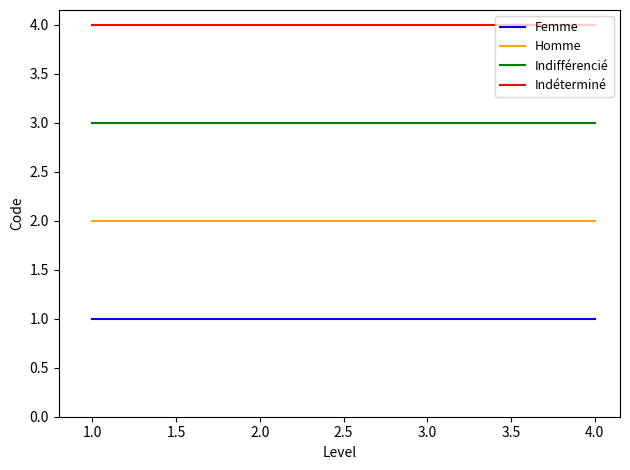

True or false: Indifférencié and Femme cross at least once.

False